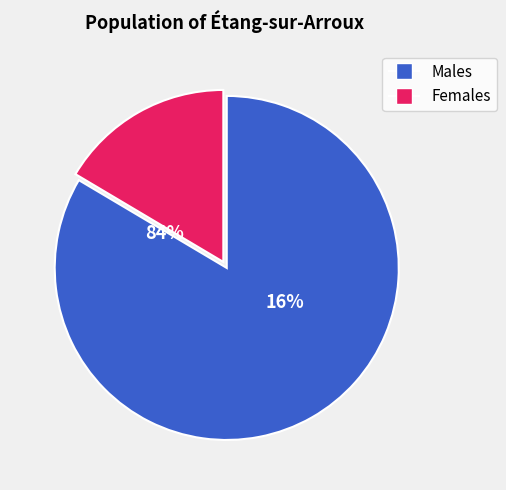

True or false: 0.1 accounts for 2% of the total.

False